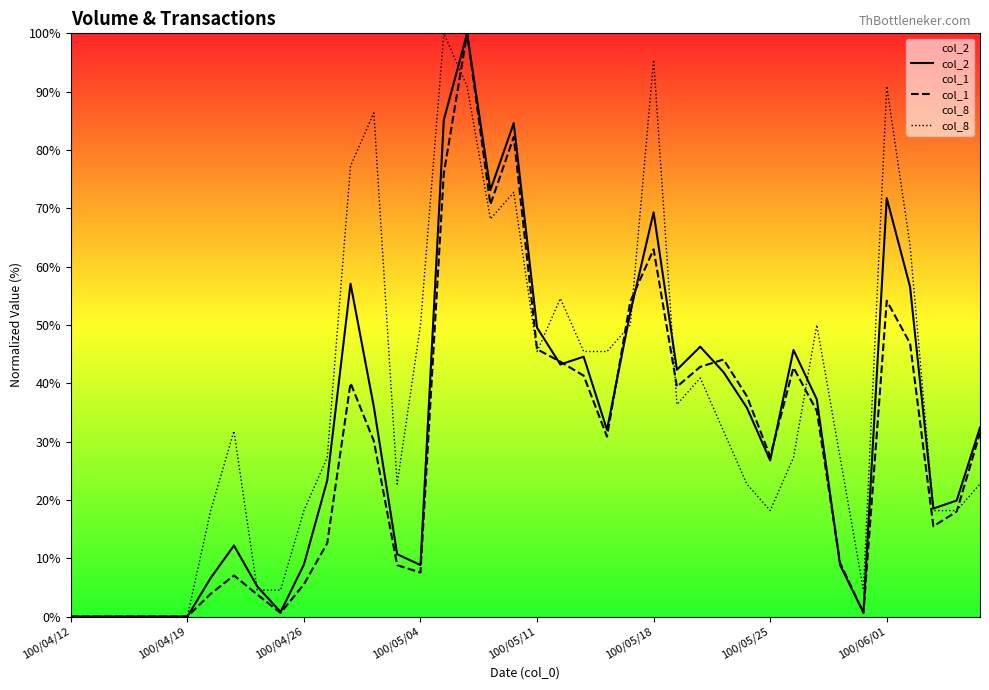

What is the difference between the highest and lowest values at 100/04/26?

12.6